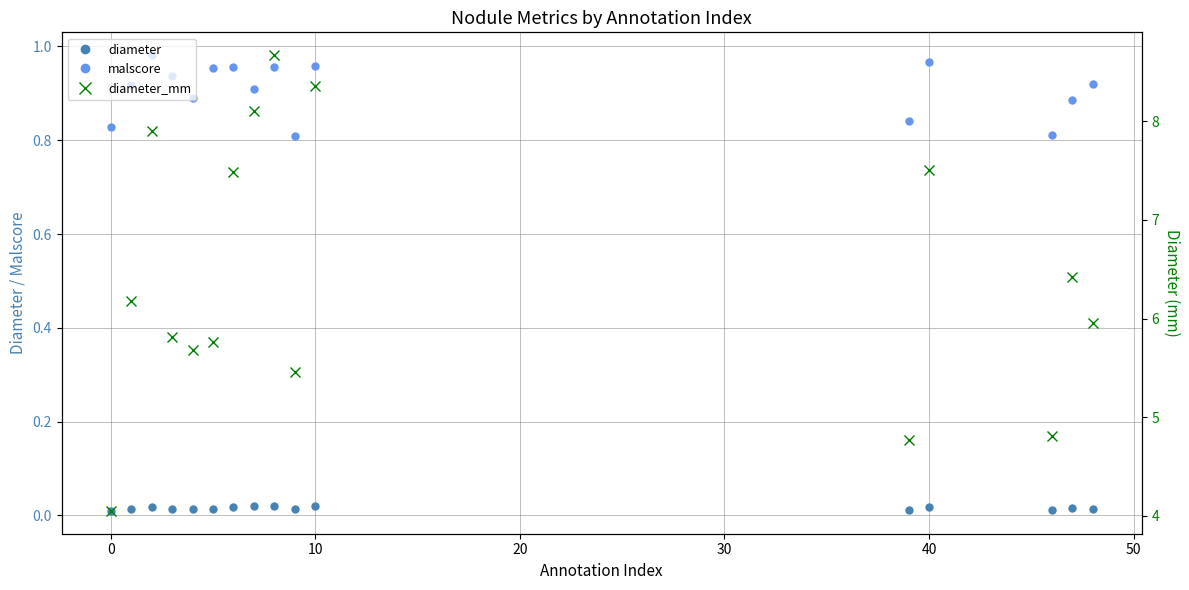

True or false: diameter has more than 1 interior local peaks.

True